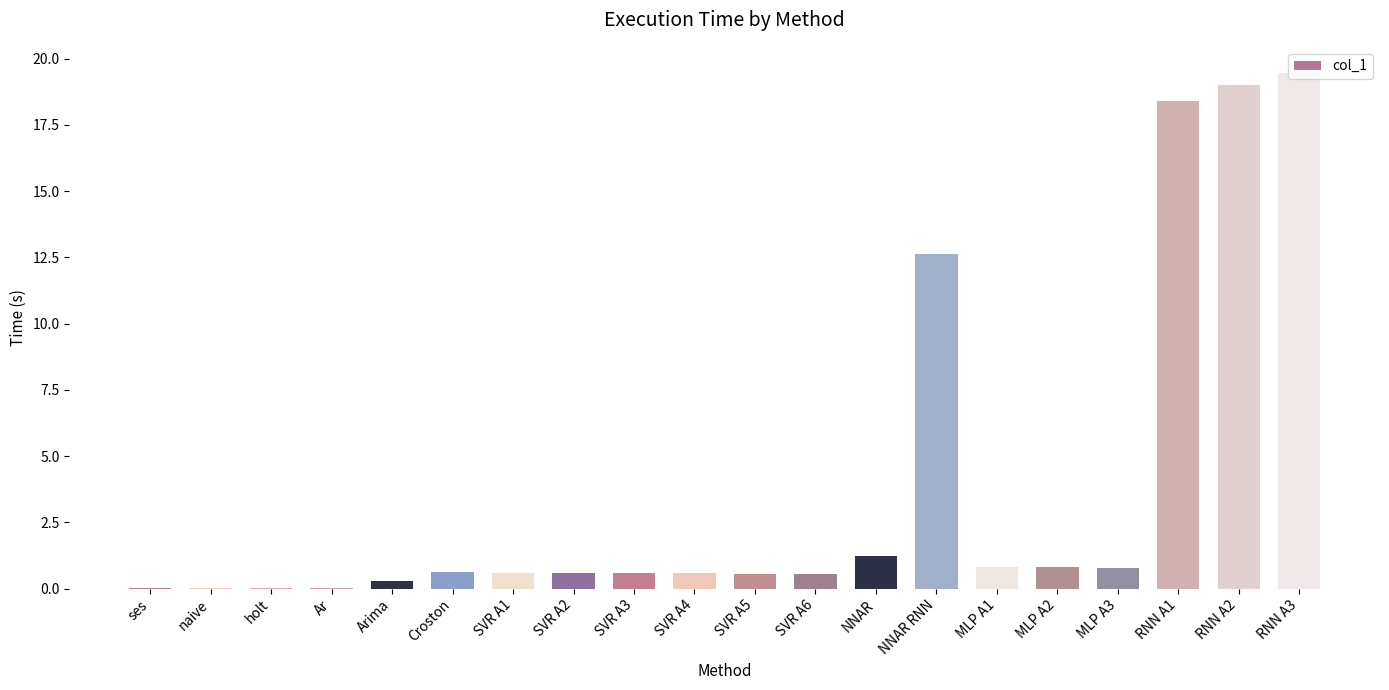

What is the change in value from naive to MLP A3?

+0.8